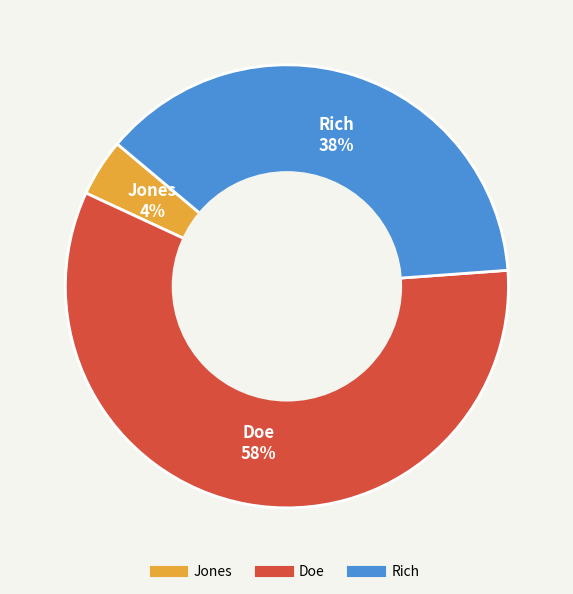

To the nearest percent, what percentage of the pie is Jones?

4%